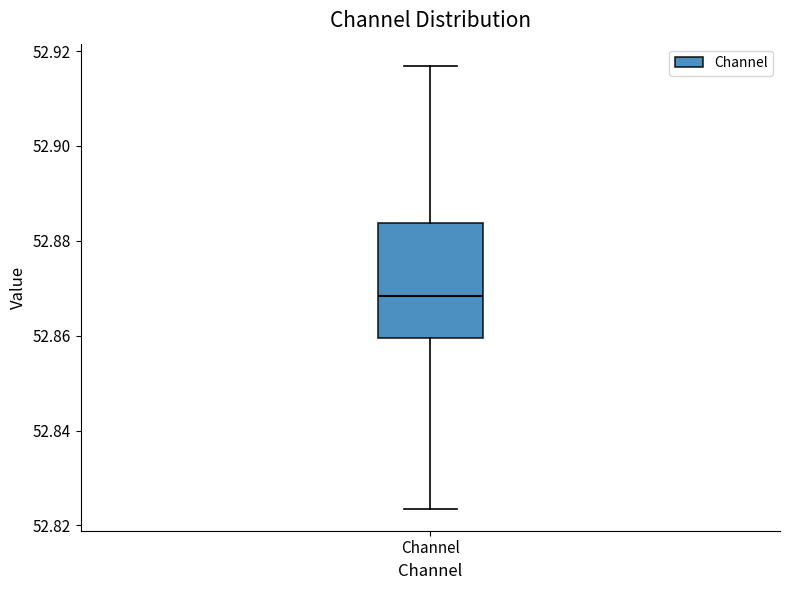

Where is the lower edge of the box for Channel on the y-axis? The values are not printed on the chart, so give them approximately, as read against the axis.

52.860